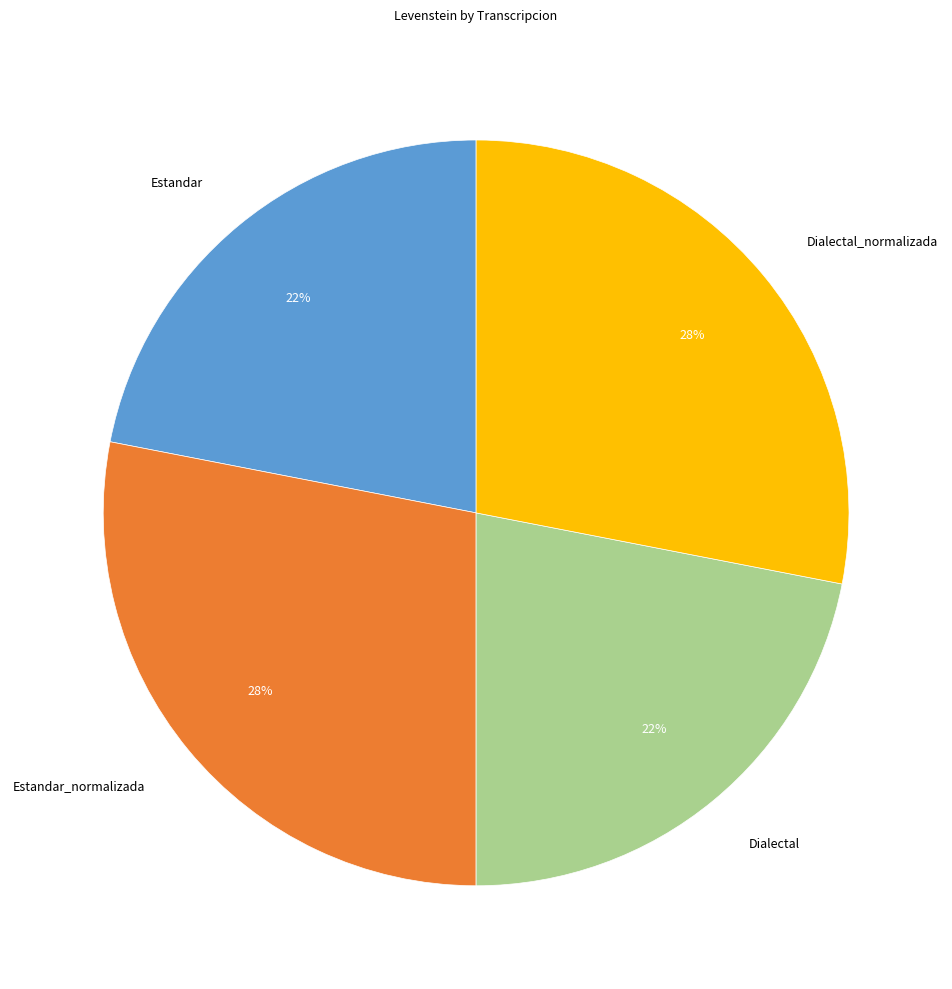

Is there a majority slice in this chart?

No